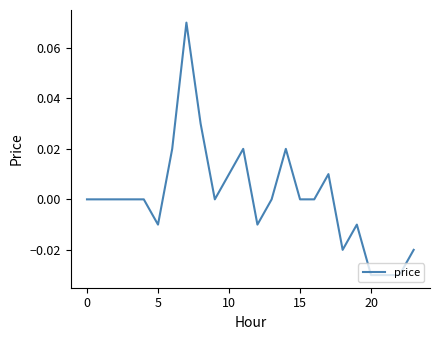

How many lines are shown in the chart?

1